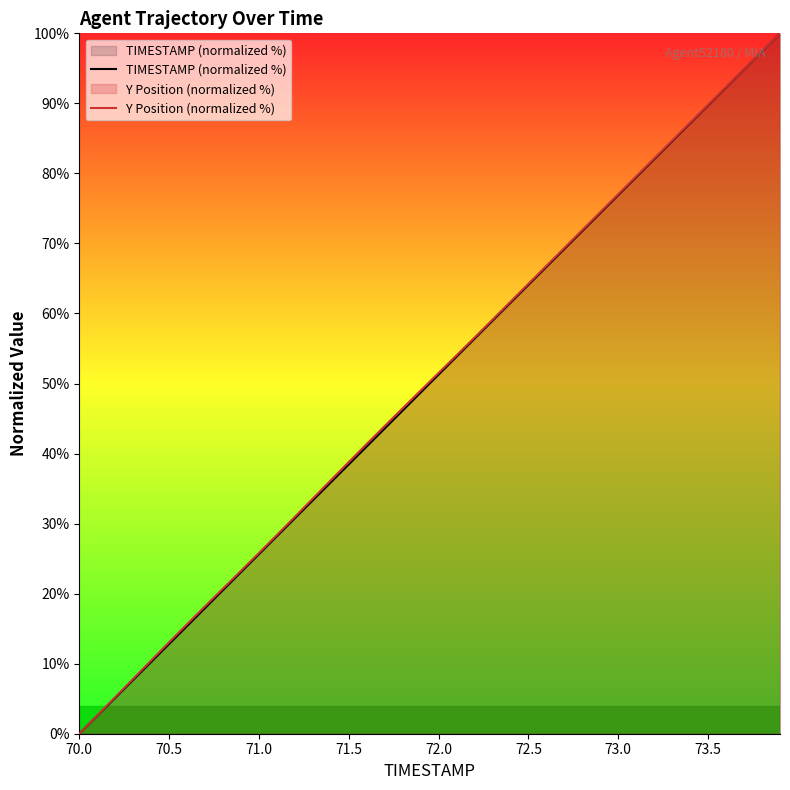

What is the highest value of the Y Position (normalized %) series?

100.0